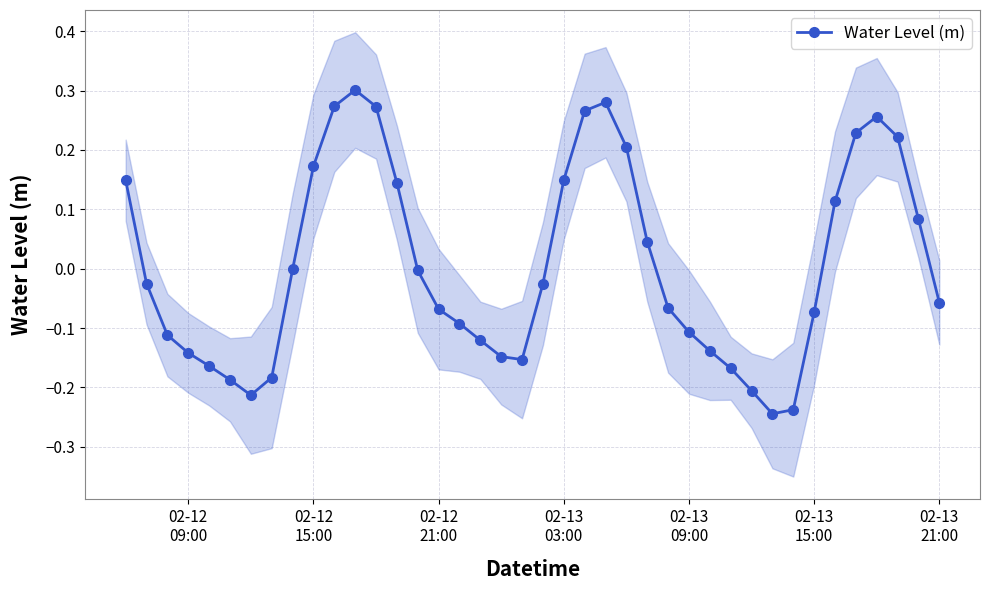

What is the value of the 37th point from the left?

0.3